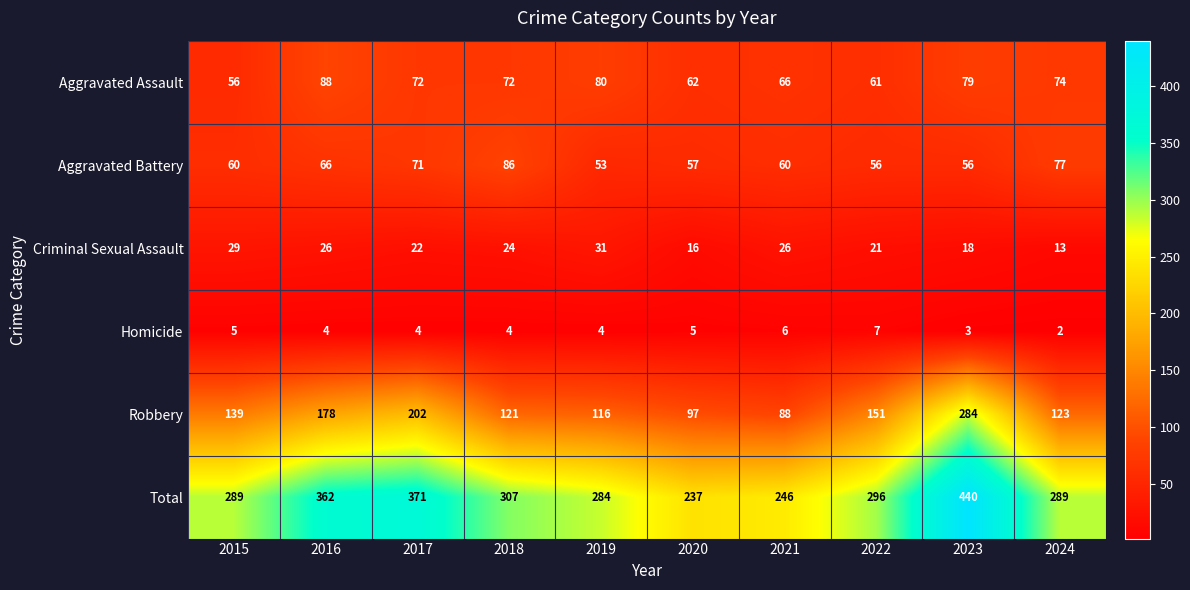

Rank the series at 2015 from highest to lowest value.

Total, Robbery, Aggravated Battery, Aggravated Assault, Criminal Sexual Assault, Homicide